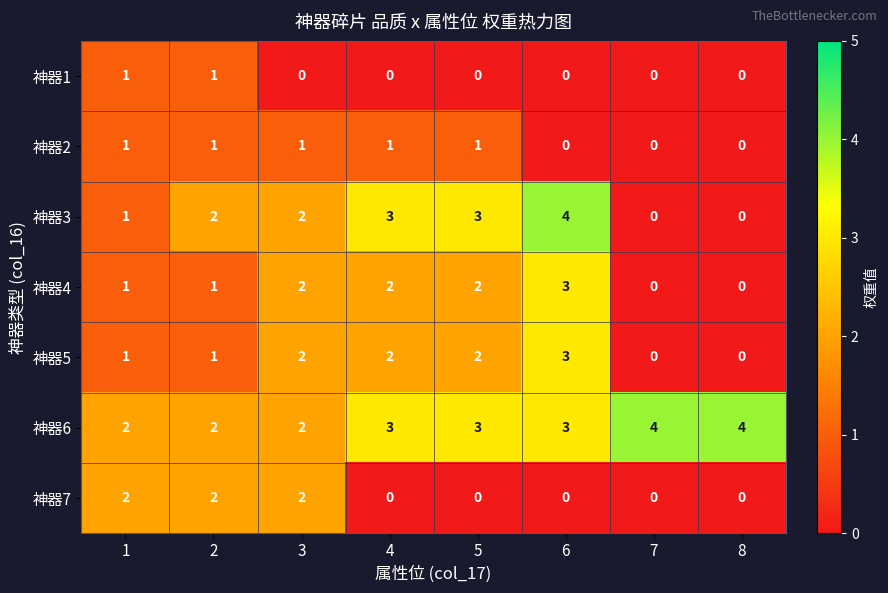

How many series are shown in this chart?

7